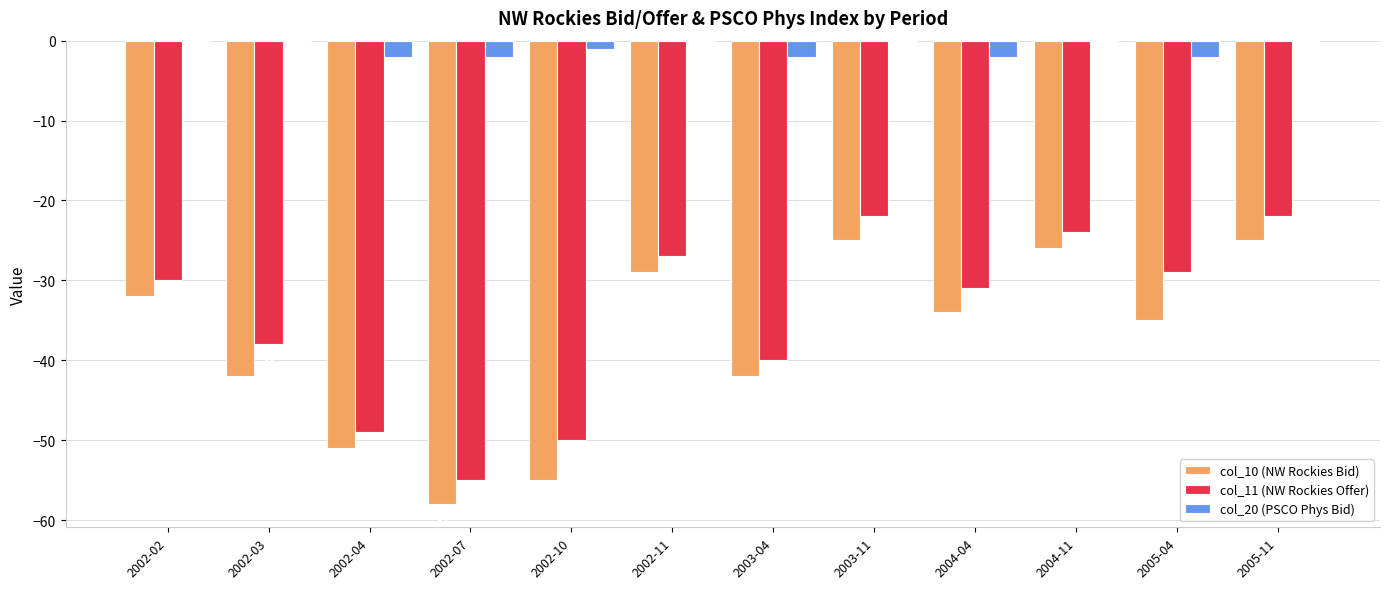

What is the total value across all series at 2002-11?

-56